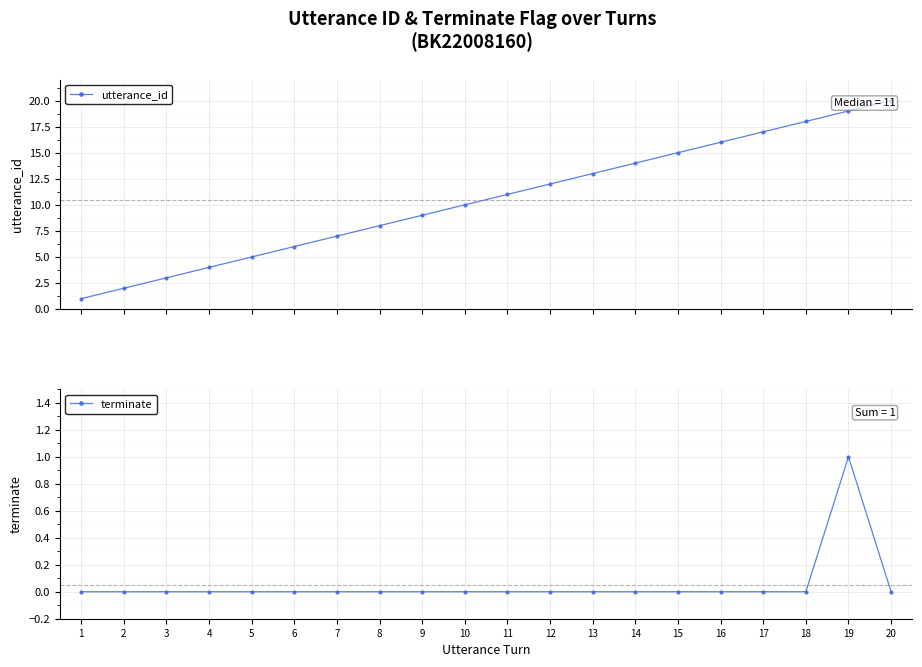

How many series are shown in this chart?

2